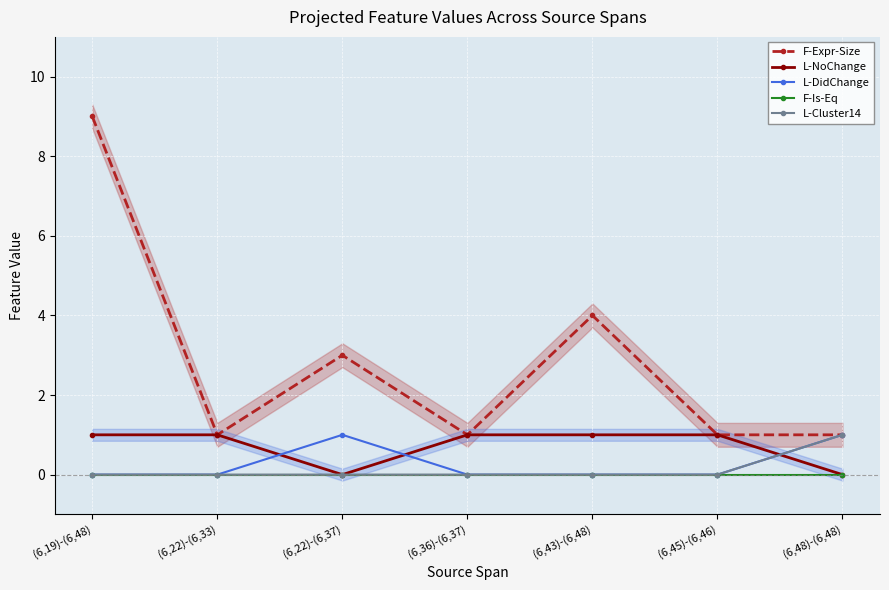

Where is the first local maximum for F-Expr-Size?

(6,22)-(6,37)